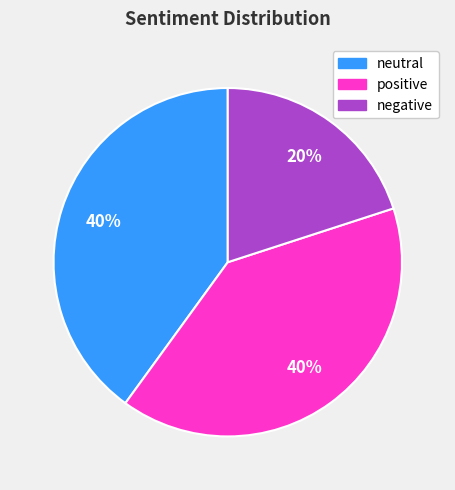

Approximately how many times larger is the value at neutral compared to negative?

2.0